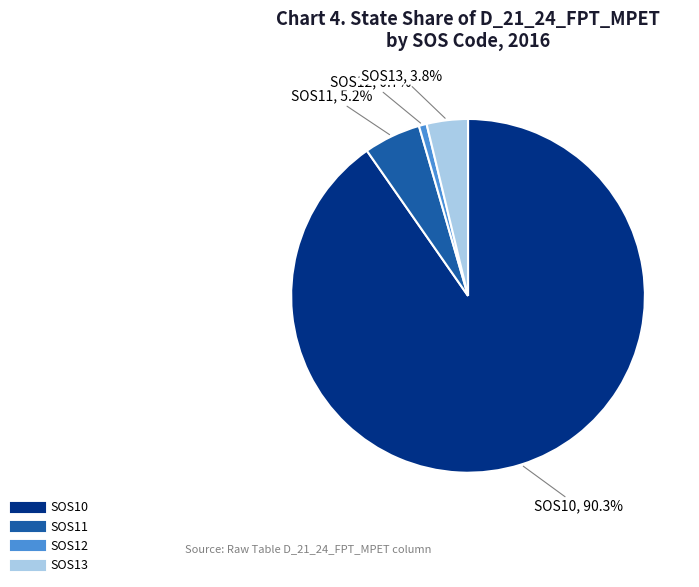

What is the largest slice in the pie chart?

SOS10